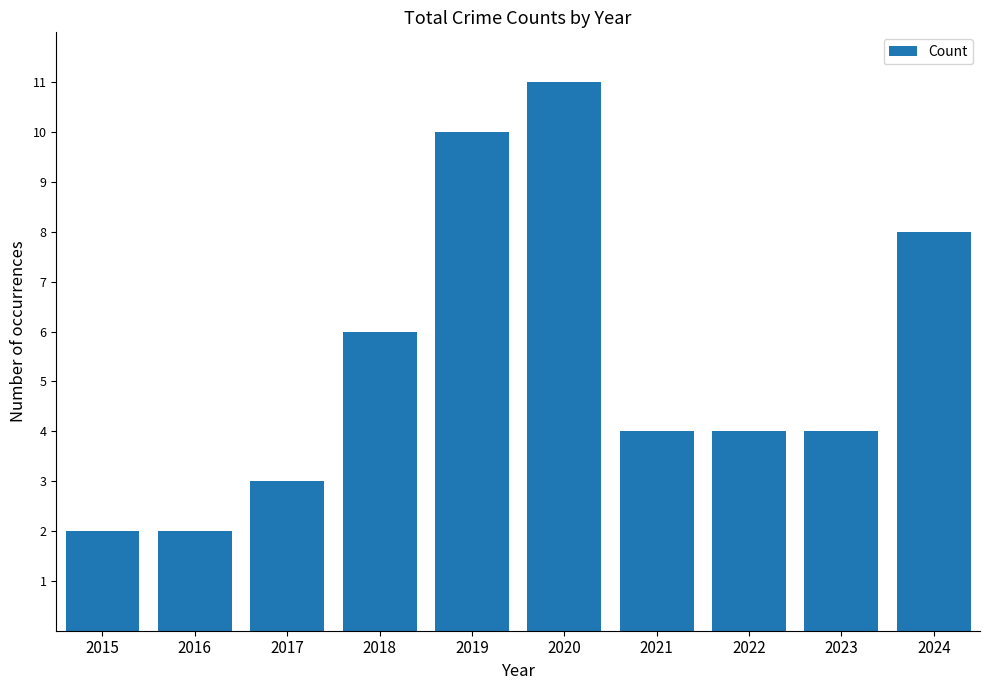

Approximately how many times larger is the value at 2015 compared to 2020?

0.2